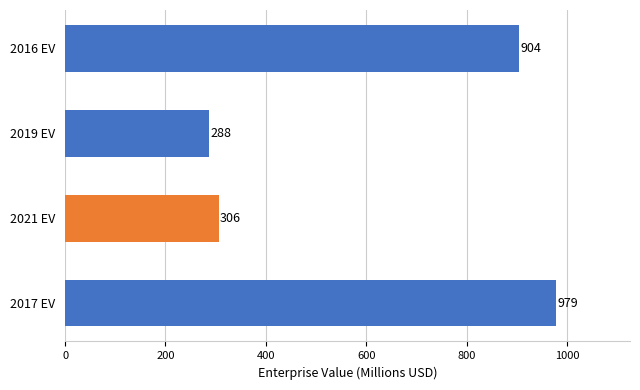

What is the maximum value shown in the chart?

978.7